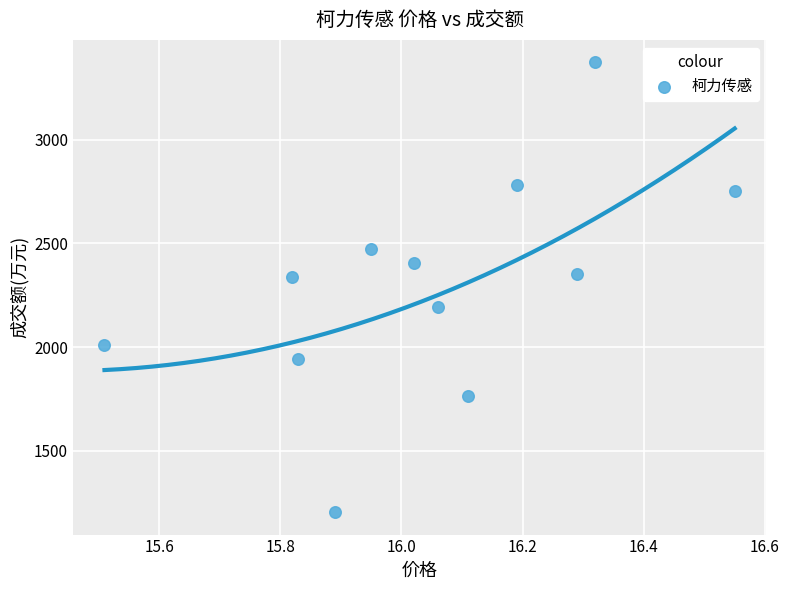

What is the range of Y values (max minus min)?

2167